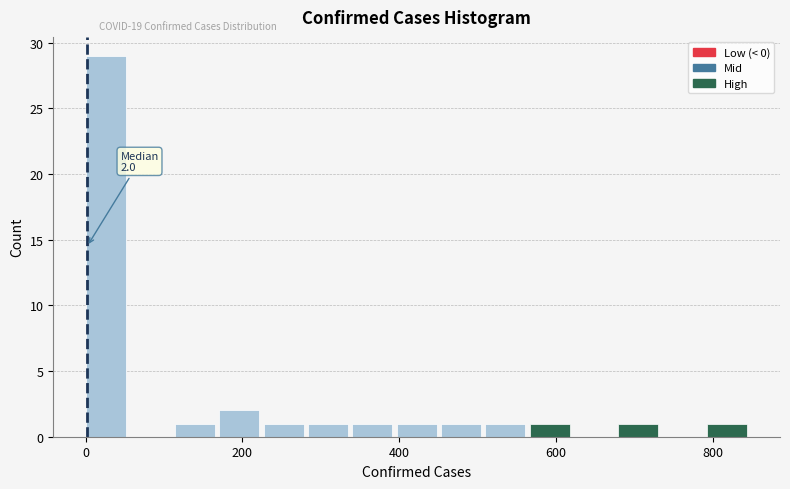

Around what value on the x-axis is the tallest bar? Give the approximate position of its centre, as read against the axis.

20